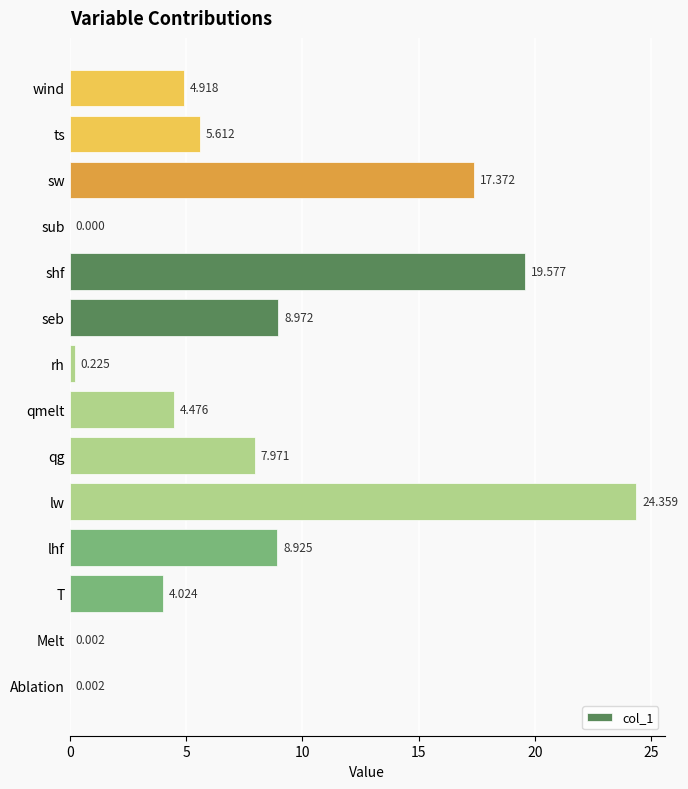

At which label is the value closest to 12?

seb